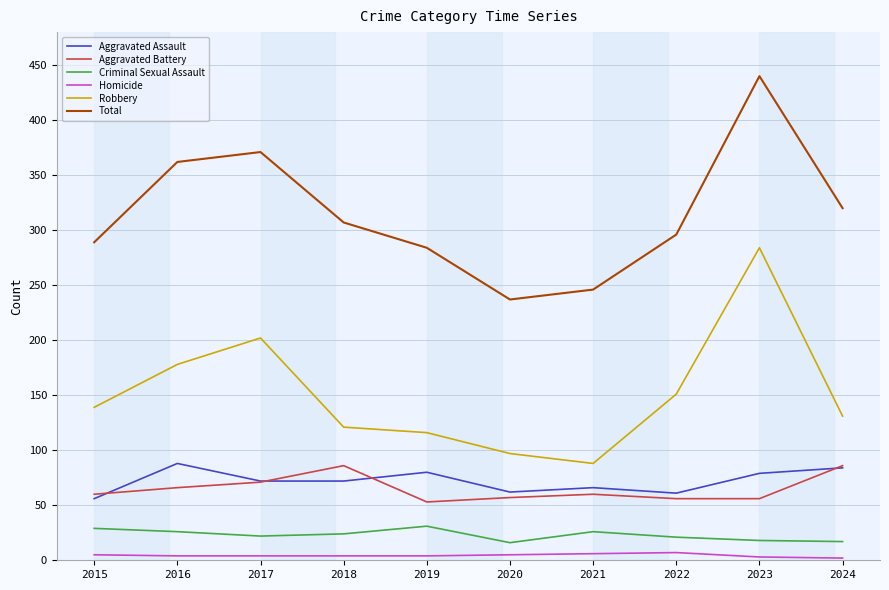

What is the maximum value for Aggravated Battery?

86